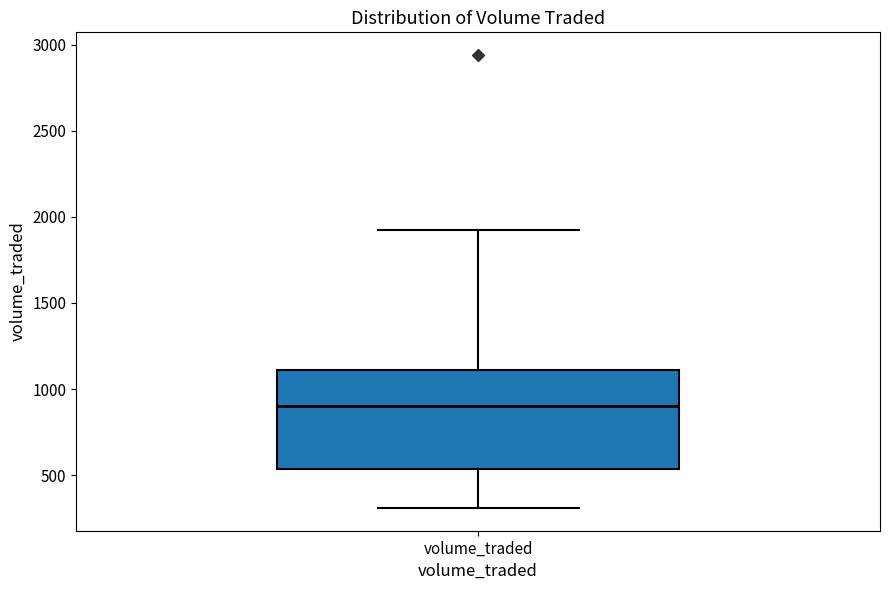

Transcribe this box plot: give where the median line is, the range the box spans, and where the two whiskers end, as read against the y-axis. The values are not printed on the chart, so give them approximately, as read against the axis.

median 900, box 550 to 1100, whiskers 300 to 1900